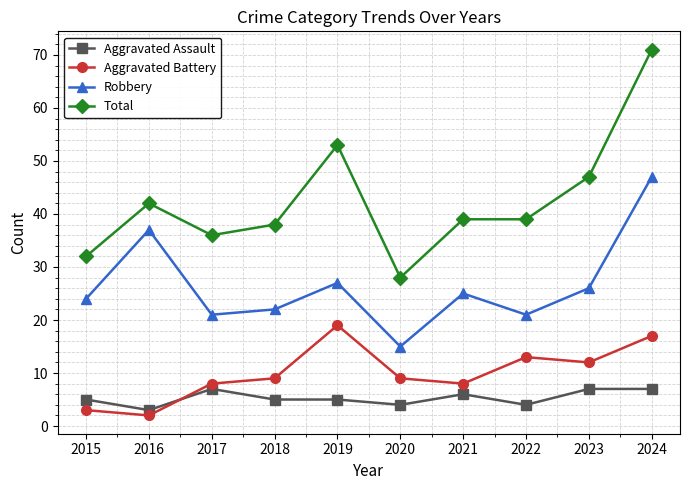

List the series in order of their peak value, highest first.

Total, Robbery, Aggravated Battery, Aggravated Assault